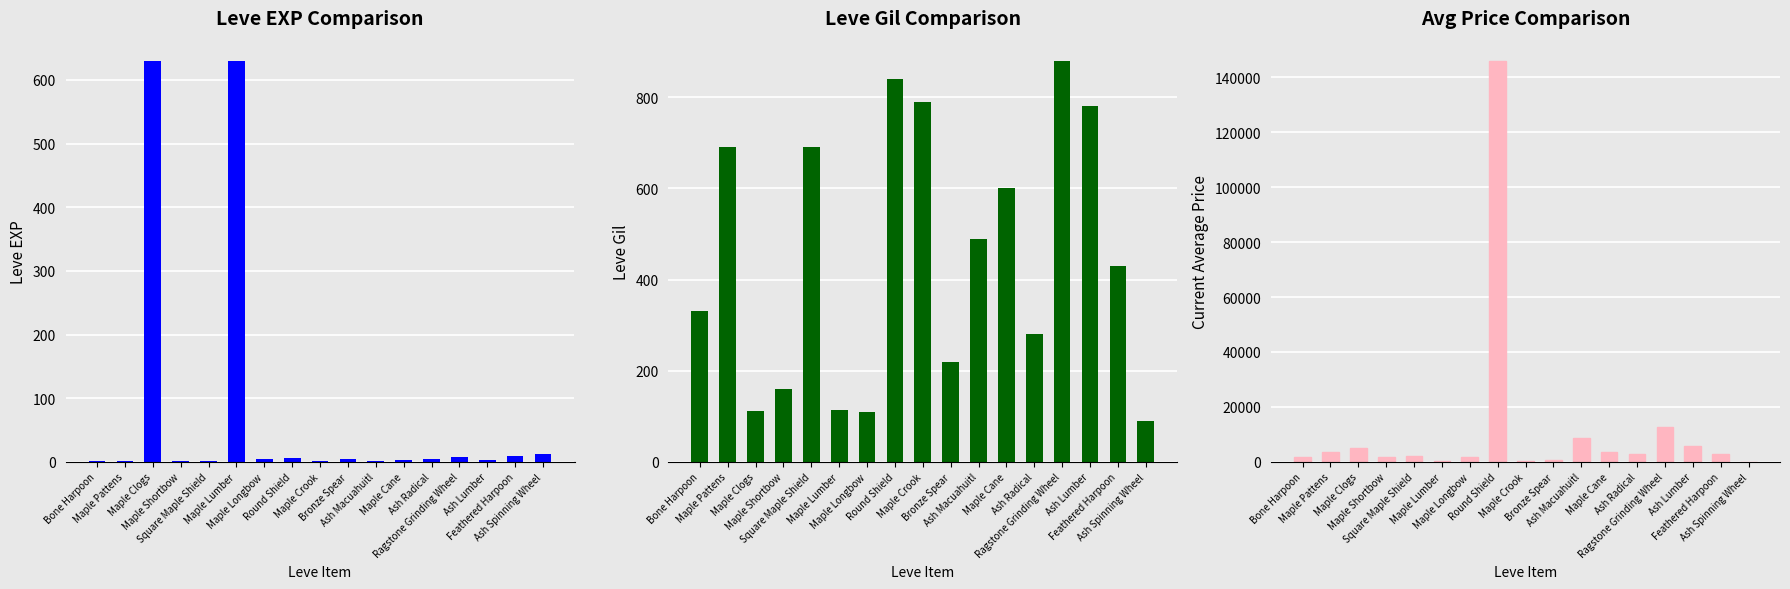

What is the difference between the highest and lowest values at Maple Longbow?

1890